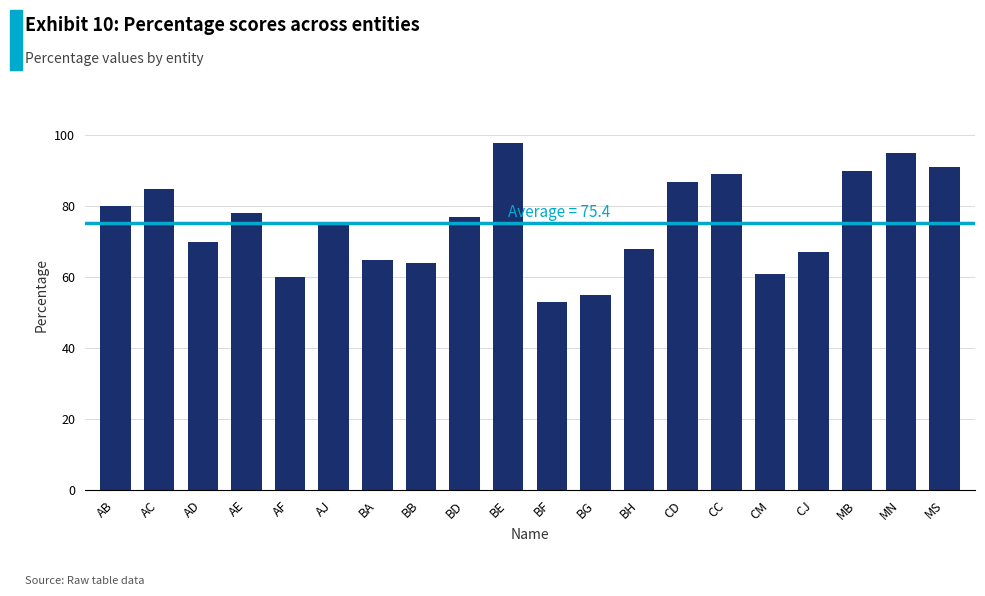

Reading right to left, extract all data points from this chart.

MS=91	MN=95	MB=90	CJ=67	CM=61	CC=89	CD=87	BH=68	BG=55	BF=53	BE=98	BD=77	BB=64	BA=65	AJ=75	AF=60	AE=78	AD=70	AC=85	AB=80